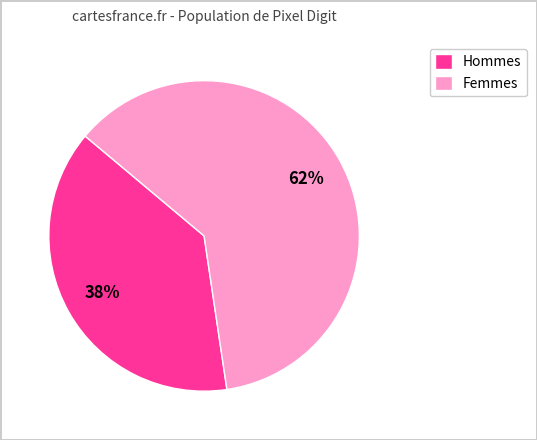

Rank the categories by value from highest to lowest.

Femmes, Hommes